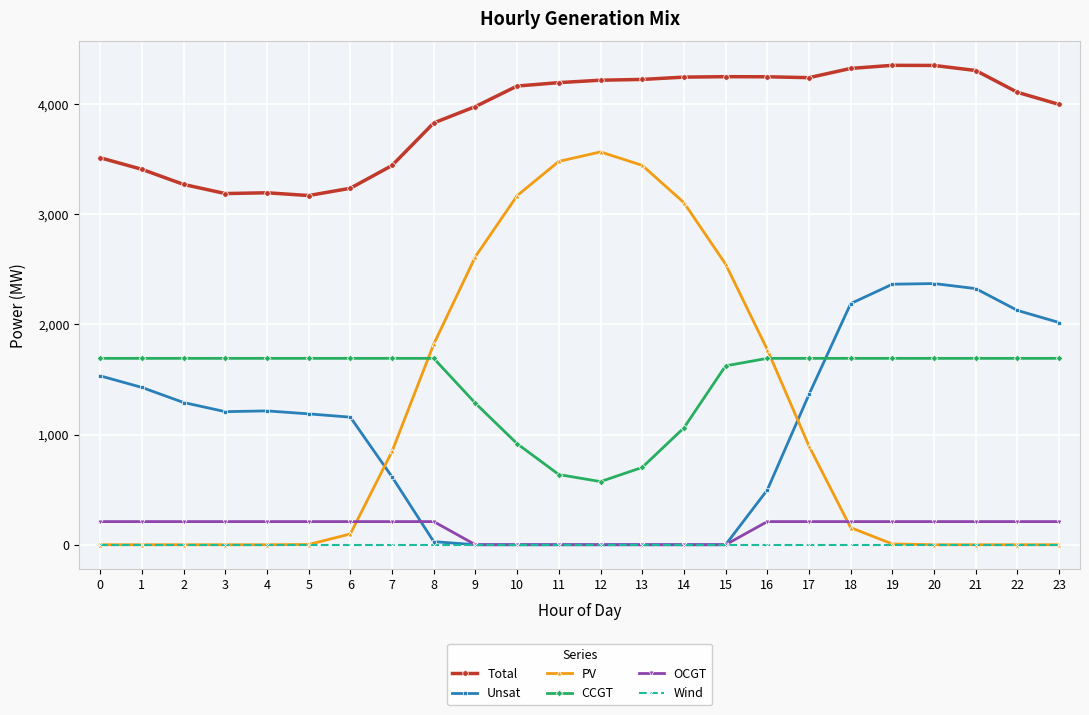

True or false: Wind and CCGT intersect in this chart.

False